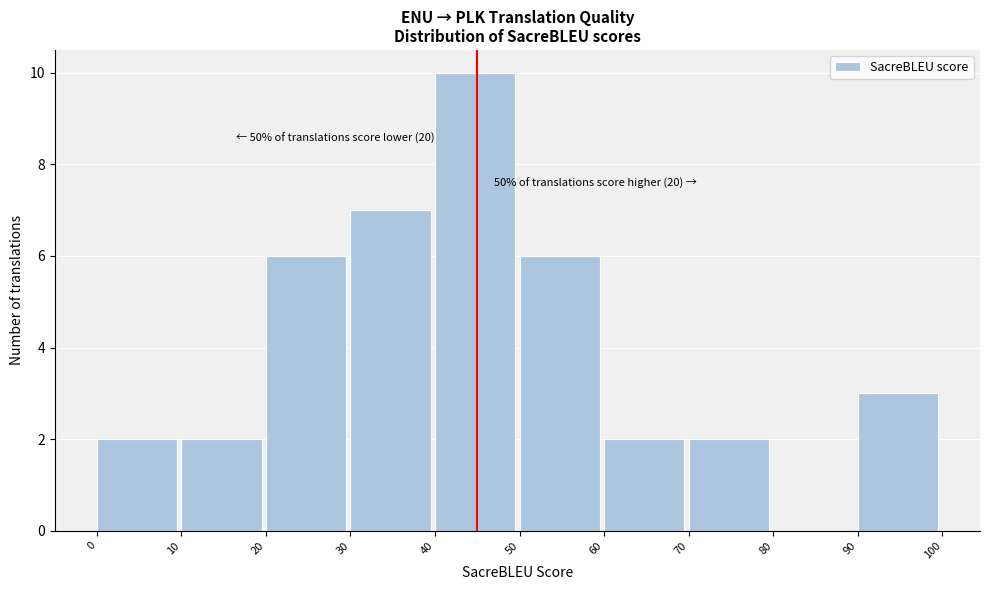

Which range on the x-axis has the tallest bar?

40 to 50